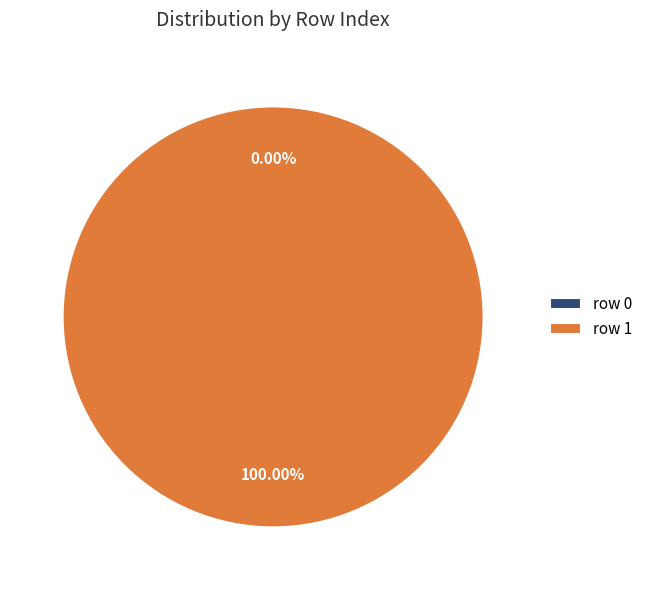

True or false: row 0 accounts for 1% of the total.

False